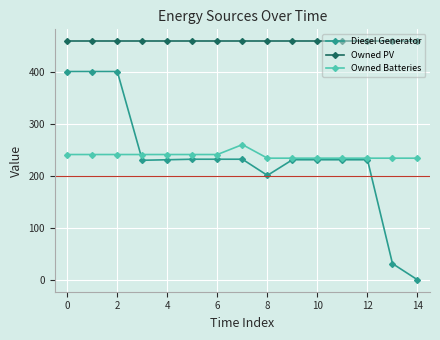

Which series has the largest total across all categories?

Owned PV